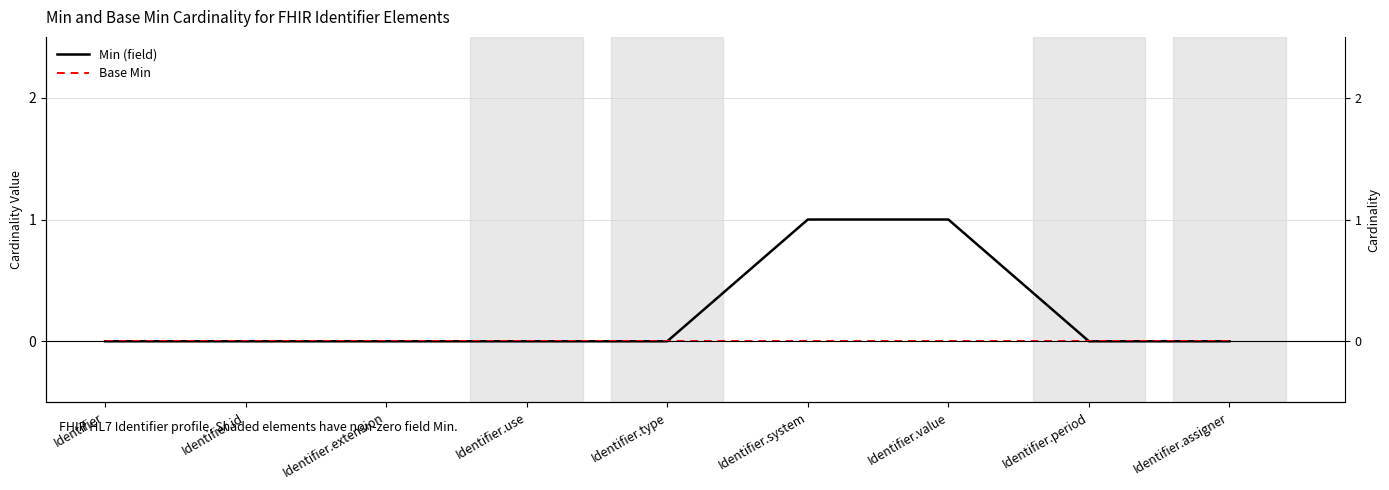

Reading right to left, transcribe all the data shown in this chart.

Min (field): Identifier.assigner=0	Identifier.period=0	Identifier.value=1	Identifier.system=1	Identifier.type=0	Identifier.use=0	Identifier.extension=0	Identifier.id=0	Identifier=0
Base Min: Identifier.assigner=0	Identifier.period=0	Identifier.value=0	Identifier.system=0	Identifier.type=0	Identifier.use=0	Identifier.extension=0	Identifier.id=0	Identifier=0